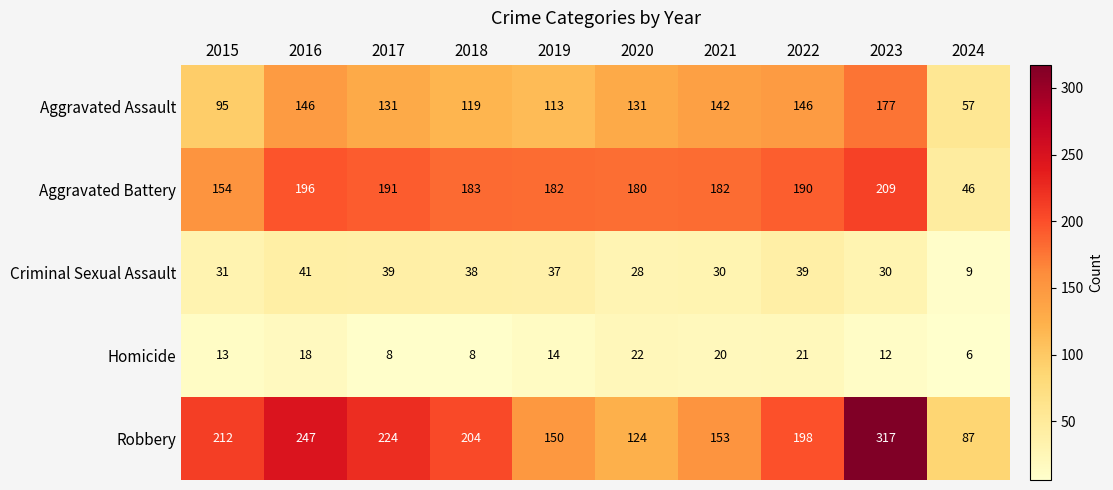

At which label does Aggravated Battery reach its peak?

2023